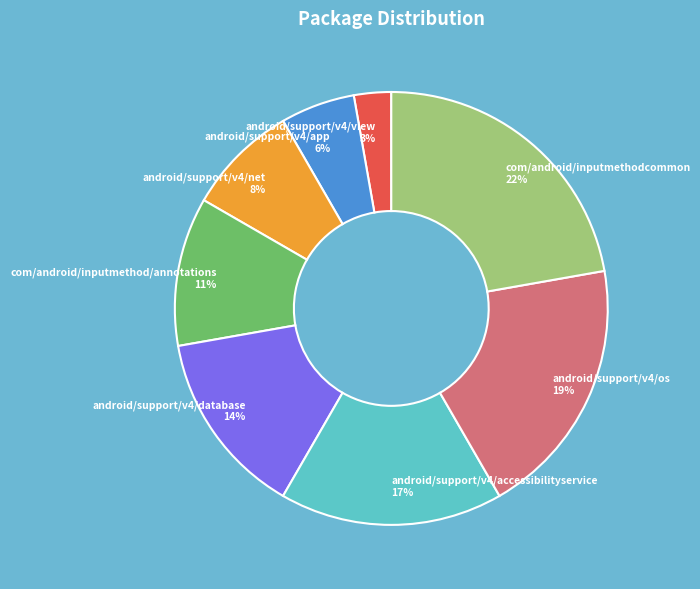

Is there any slice that represents more than half of the pie?

No